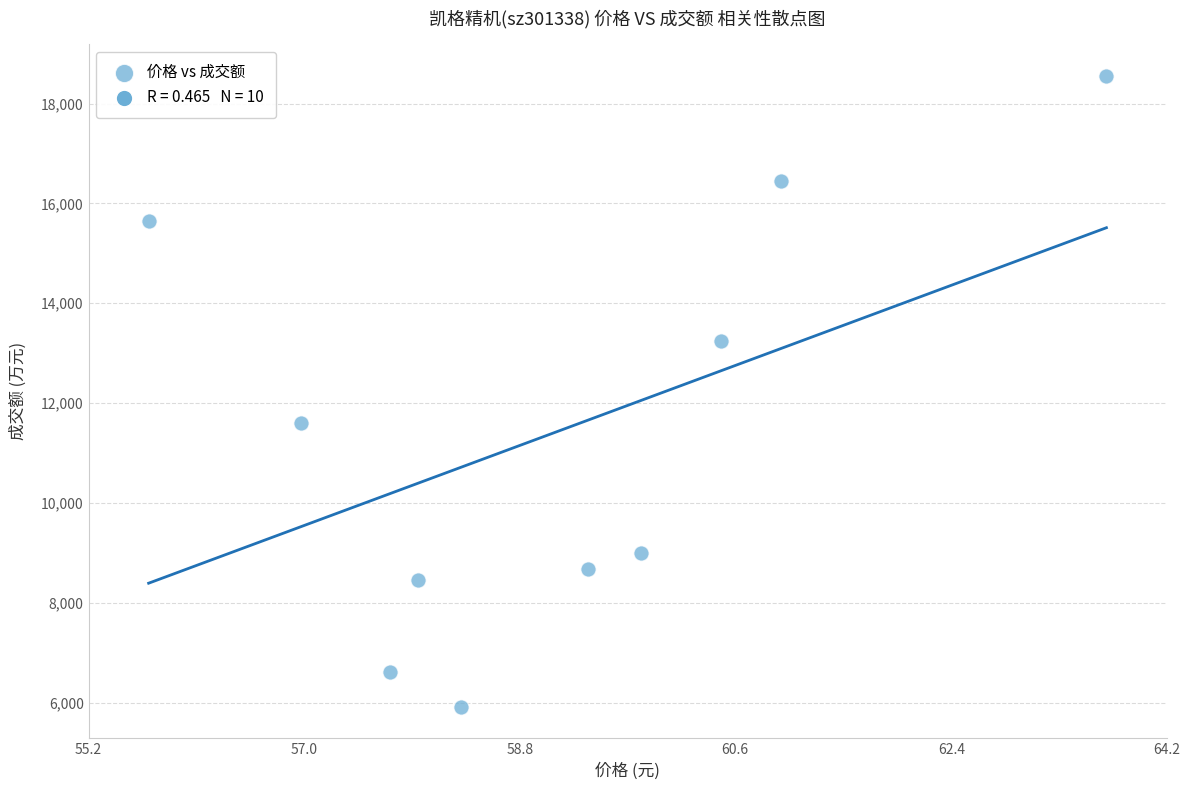

What is the range of Y values (max minus min)?

12638